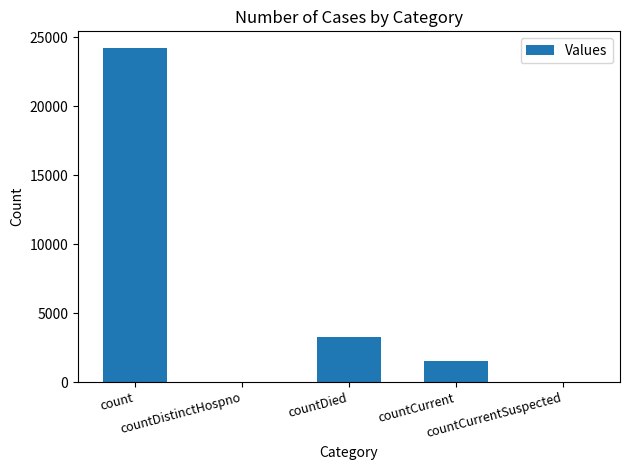

Approximately how many times larger is the value at countCurrent compared to countDied?

0.5